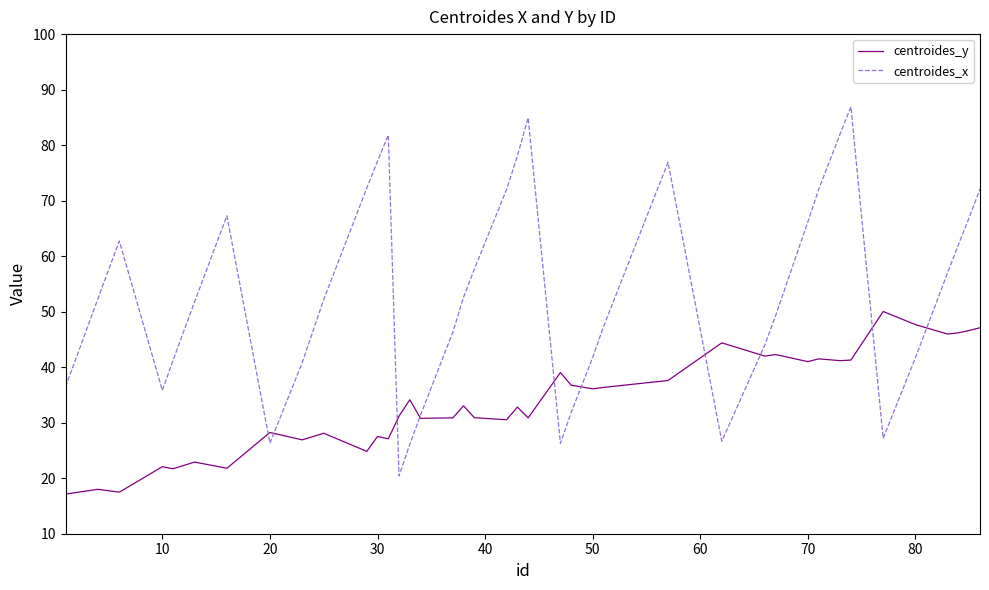

Which series has the largest range (max minus min)?

centroides_x